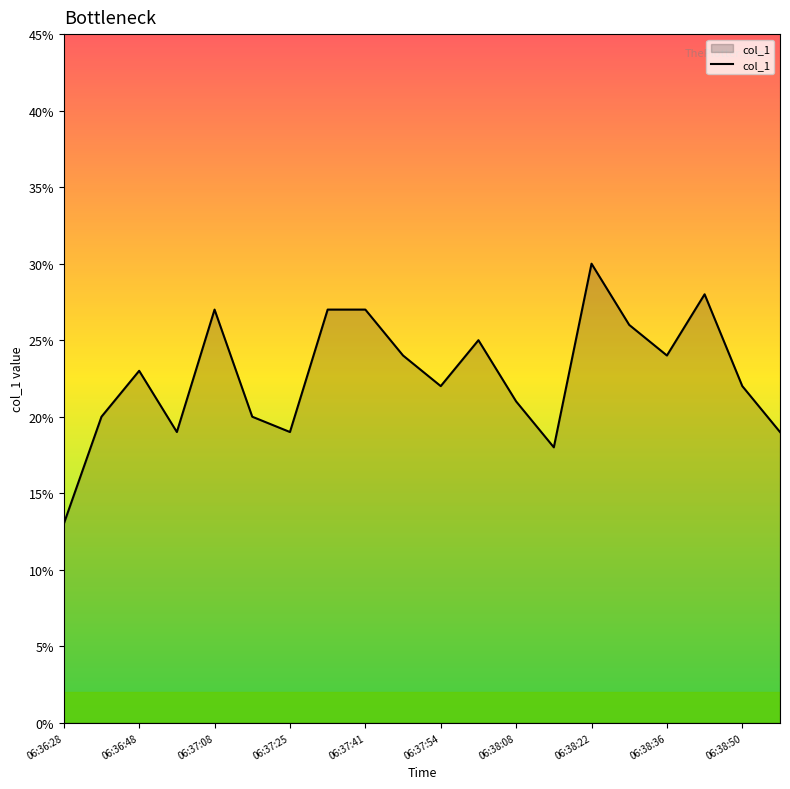

What is the smallest value displayed?

13